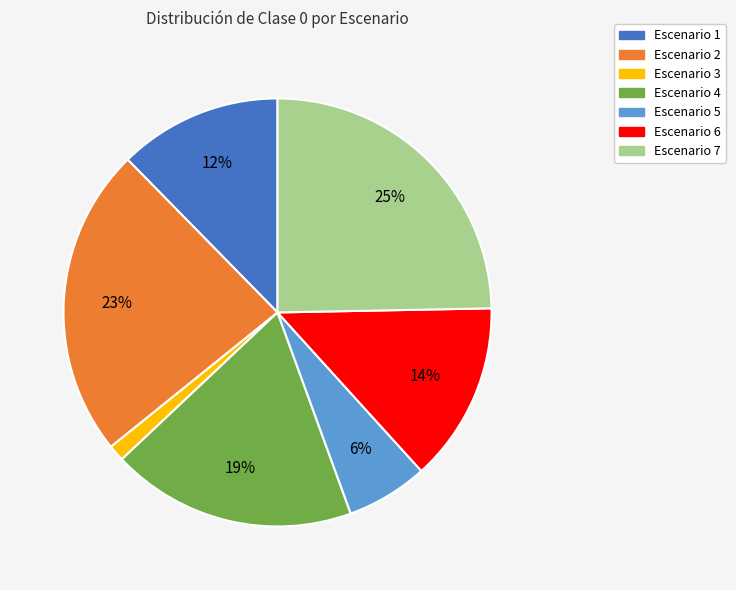

Which has a higher value, Escenario 7 or Escenario 2?

Escenario 7